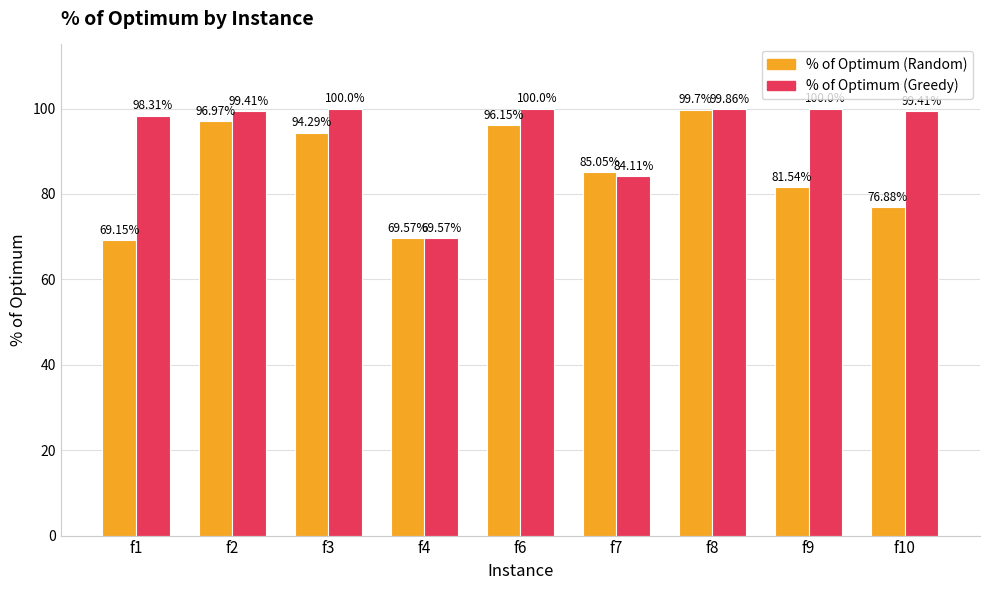

Rank the series by their maximum value, from highest to lowest.

% of Optimum (Greedy), % of Optimum (Random)